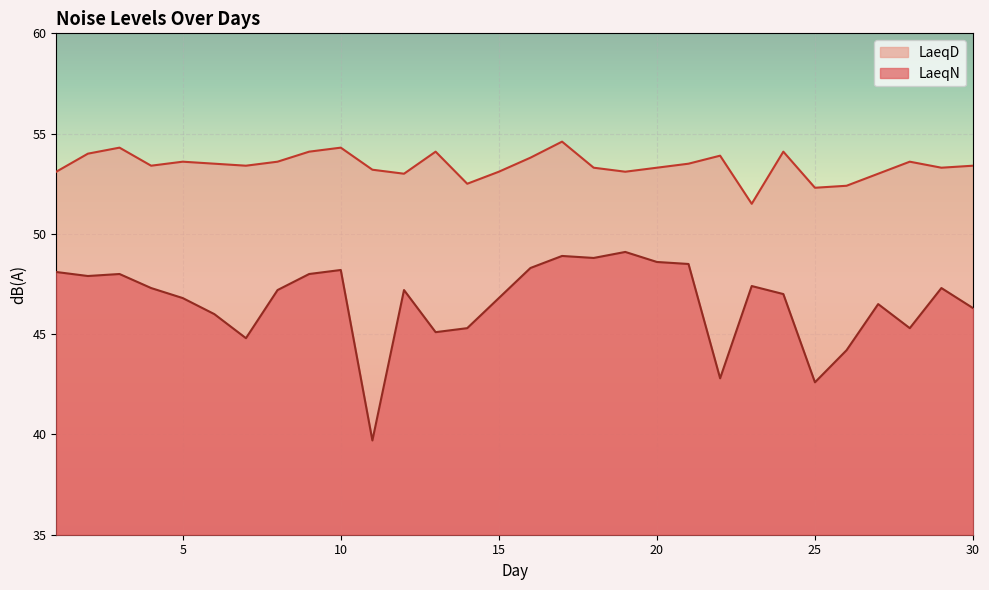

What is the value of the LaeqD point at the 24th from the left?

54.1